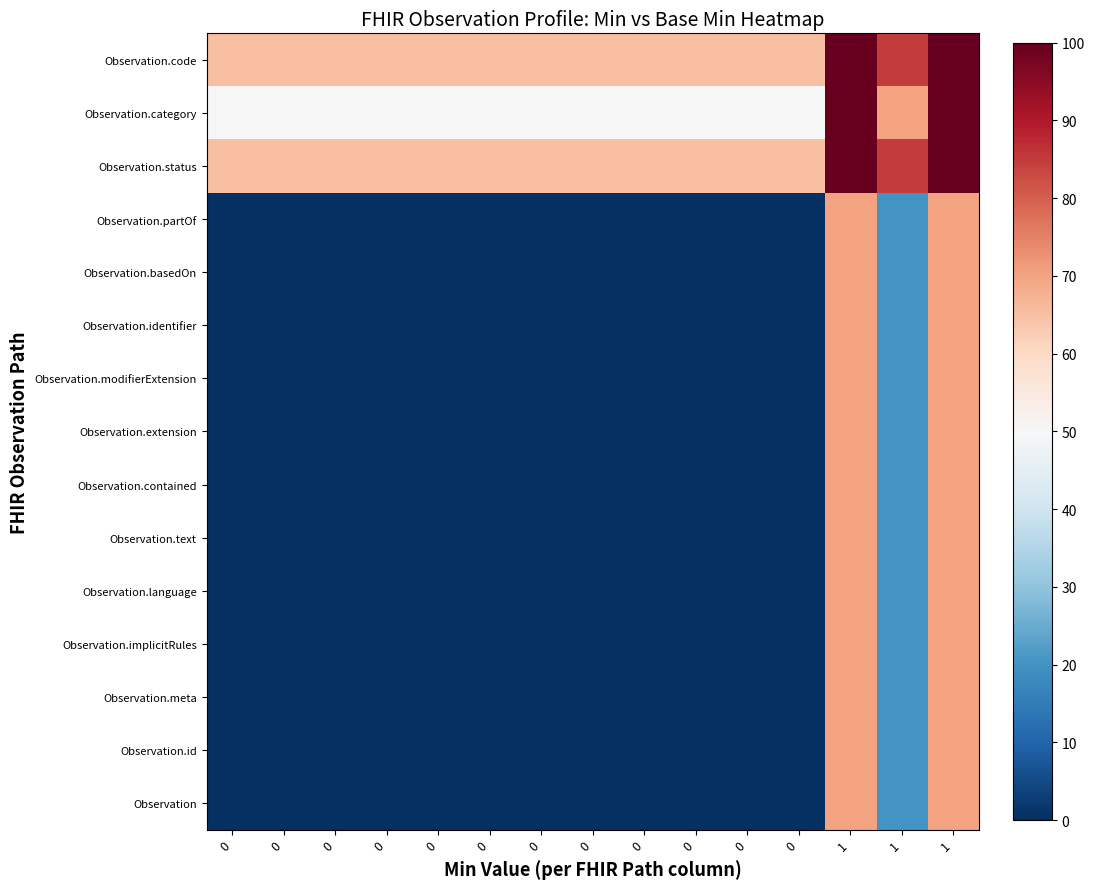

At which category is the sum across all series the highest?

1